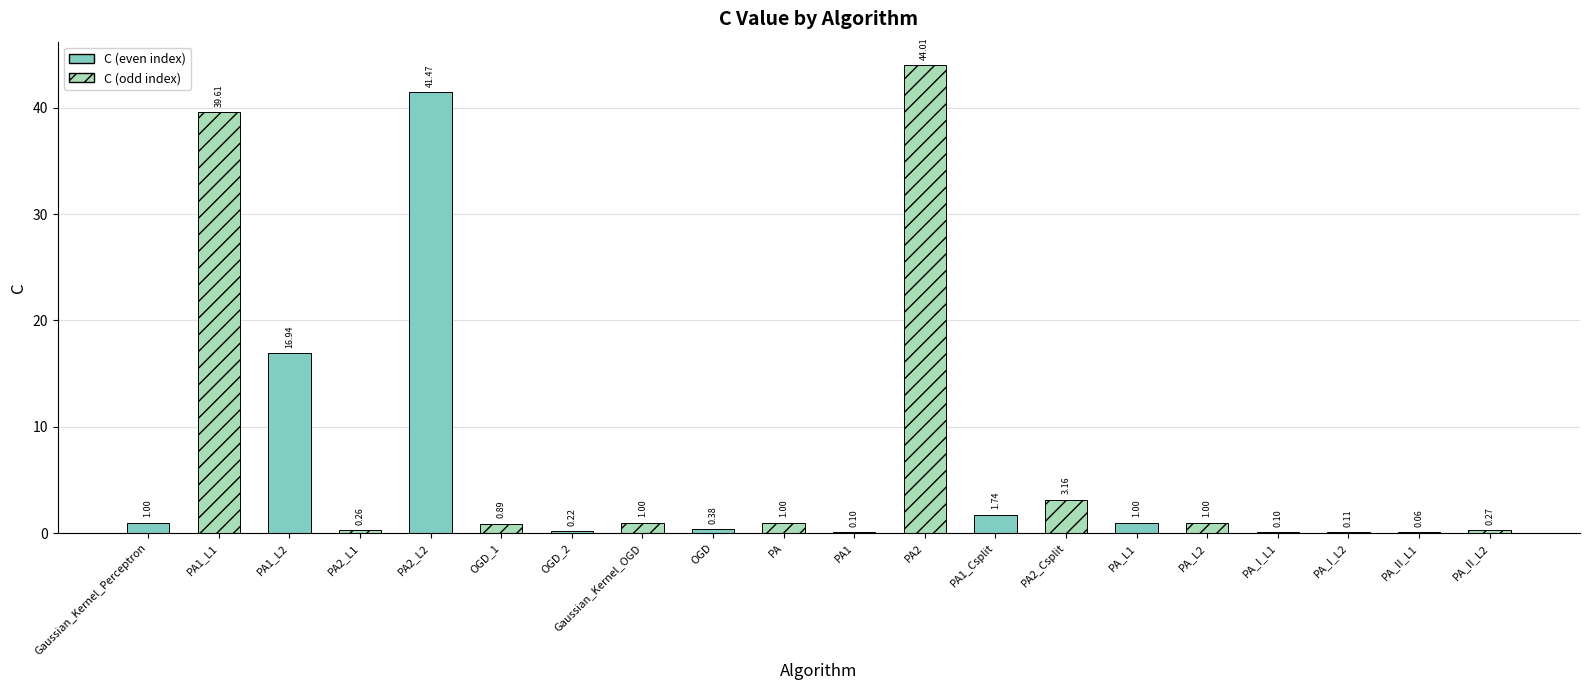

What is the change in value from Gaussian_Kernel_Perceptron to PA_I_L2?

-0.9